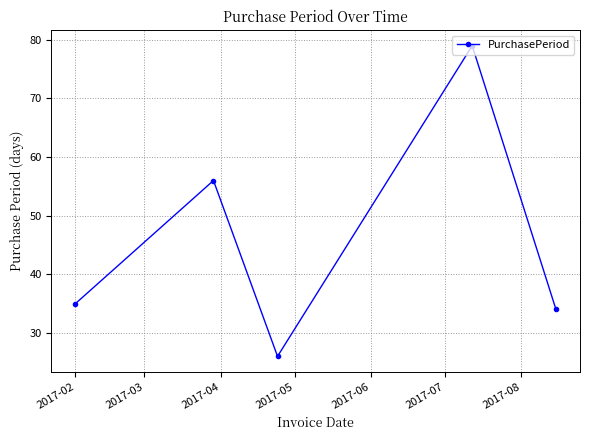

What is the difference between the maximum and minimum values?

53